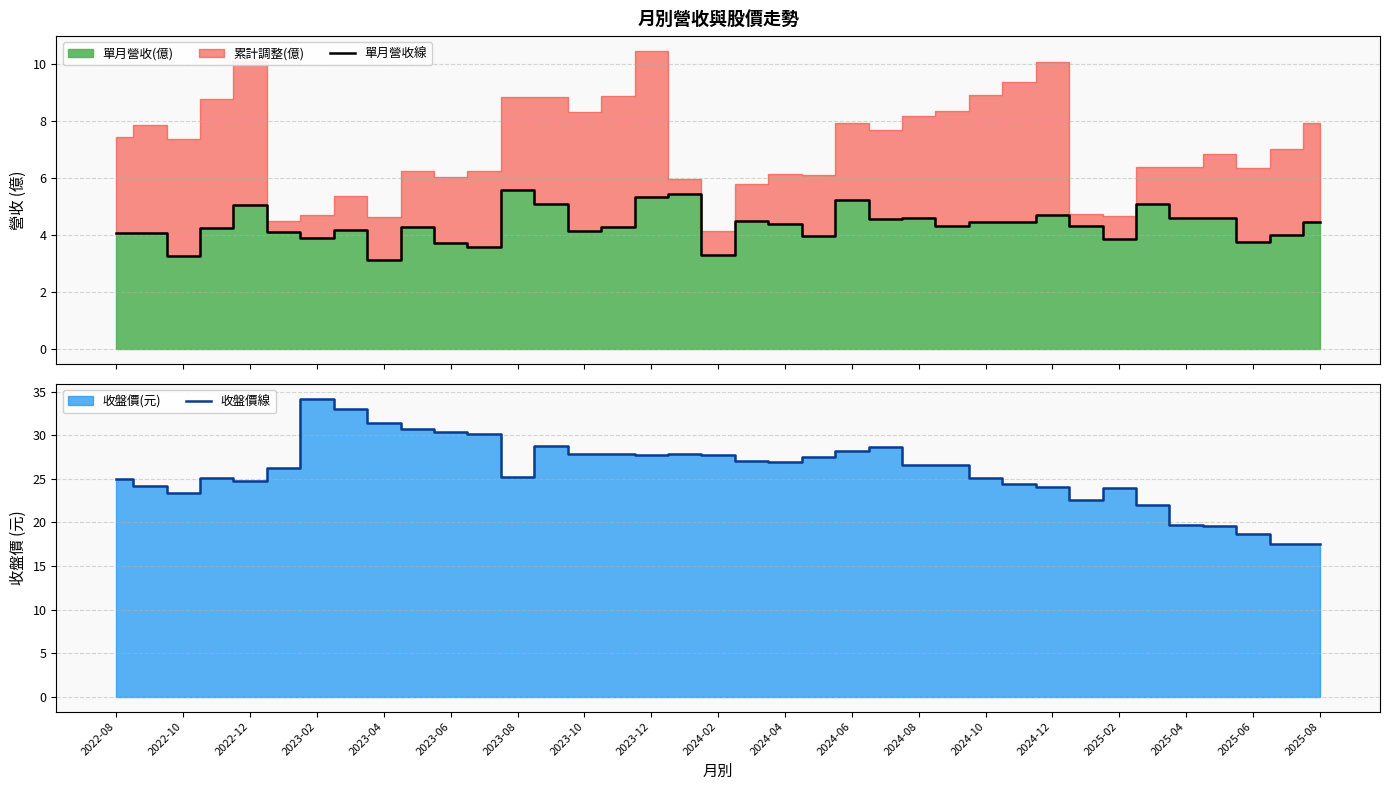

The value of 收盤價線 at 2024-08 is 14.4. True or false?

False